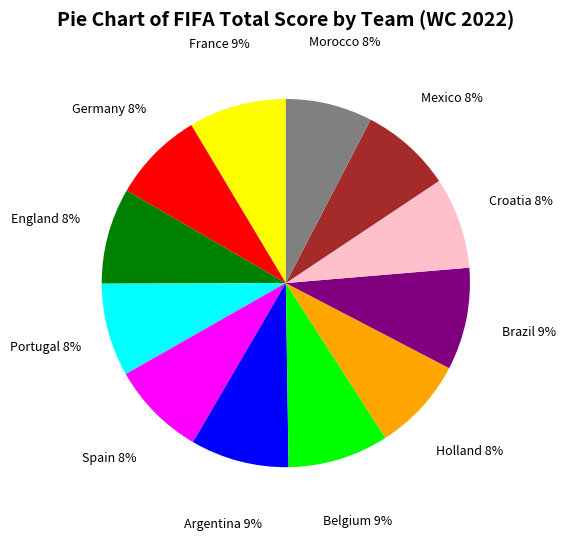

To the nearest percent, what is the average slice percentage?

8%